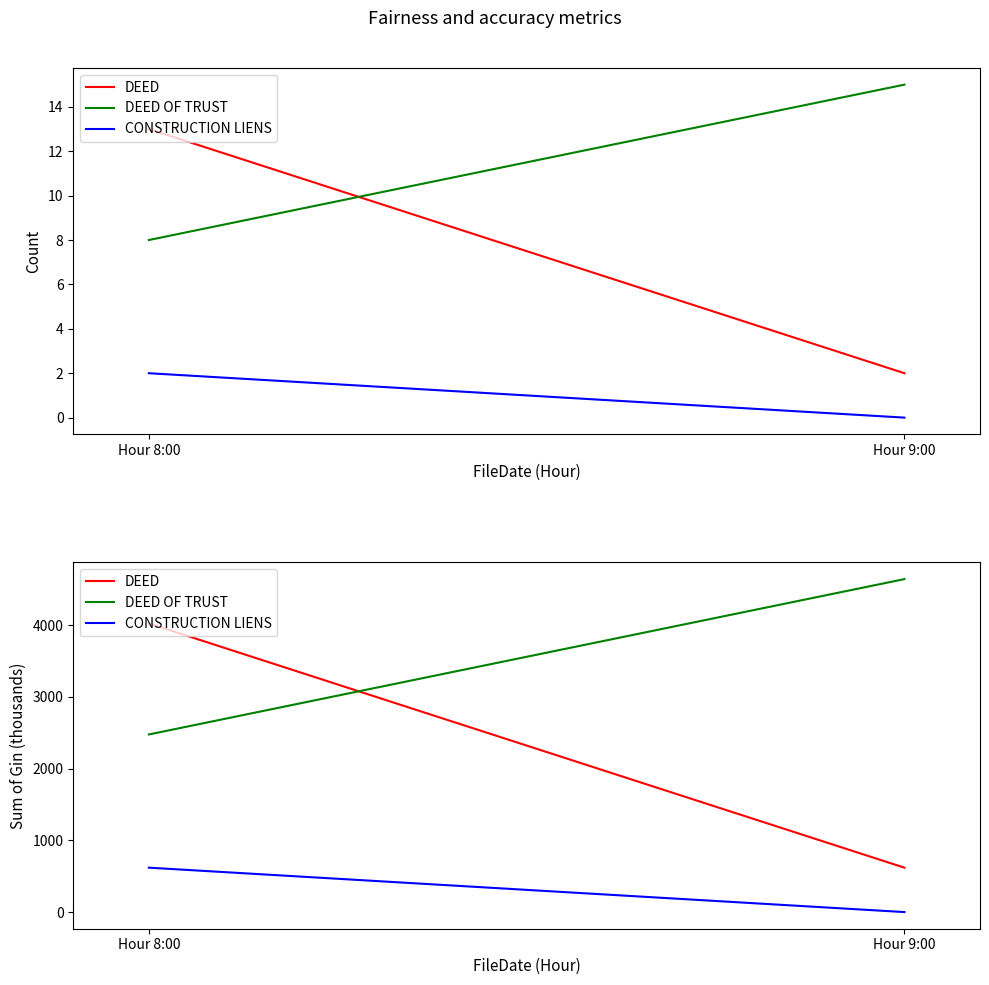

Which series has the largest total across all categories?

DEED OF TRUST